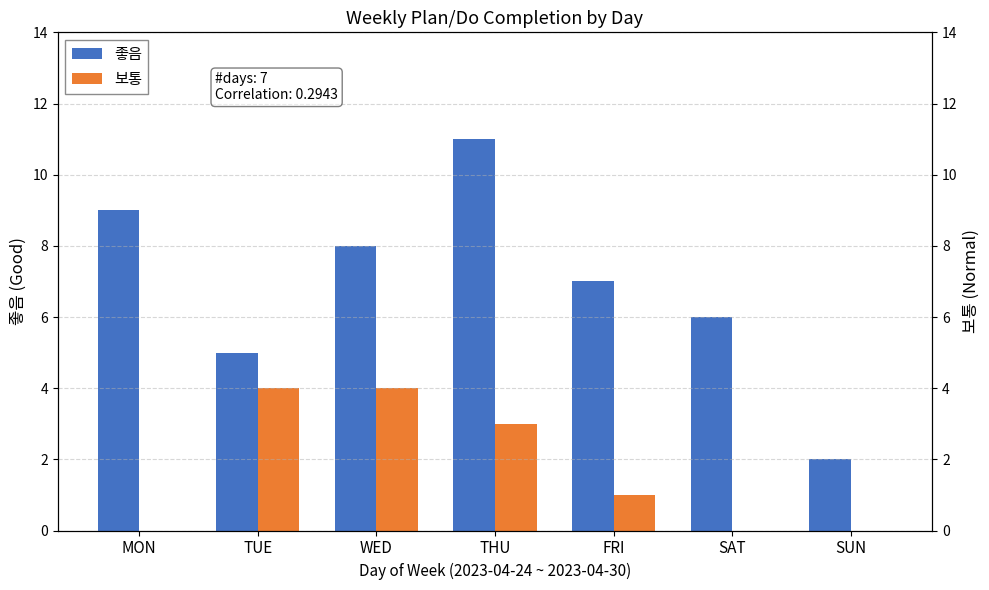

Reading left to right, what are all the values shown in this chart?

좋음: 9	5	8	11	7	6	2
보통: 0	4	4	3	1	0	0